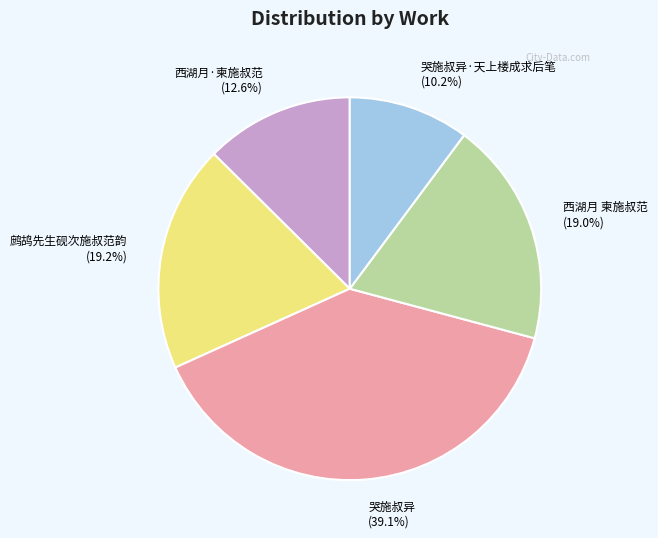

The 西湖月 柬施叔范 slice represents 13% of the pie. True or false?

False